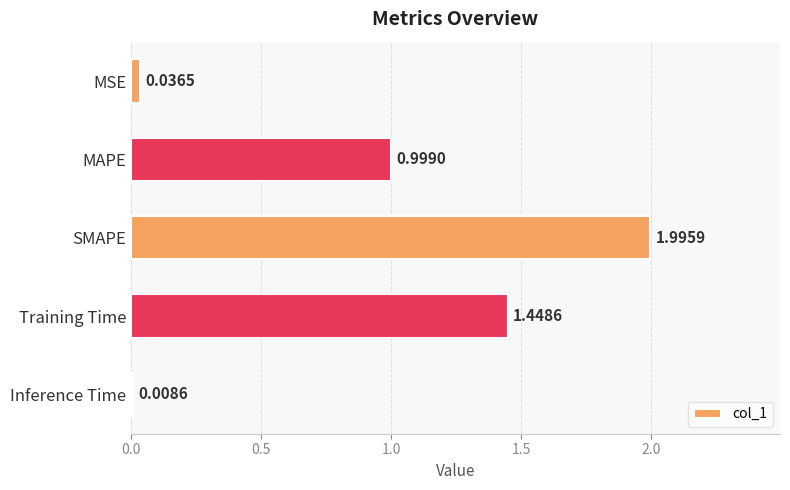

What is the difference between the values at MAPE and SMAPE?

1.0